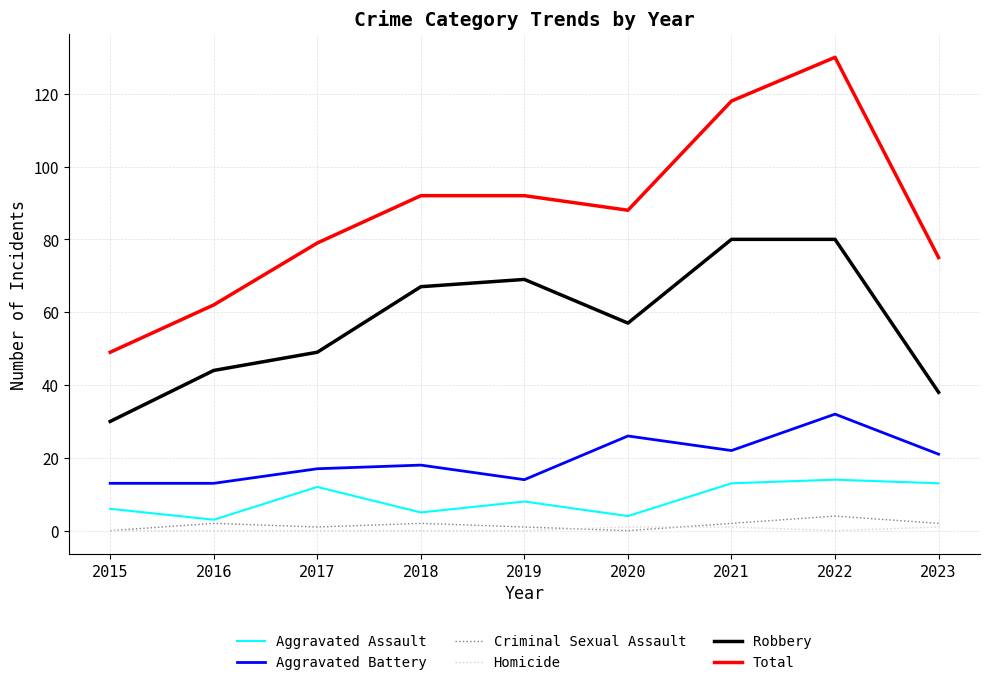

True or false: Total and Aggravated Assault intersect in this chart.

False